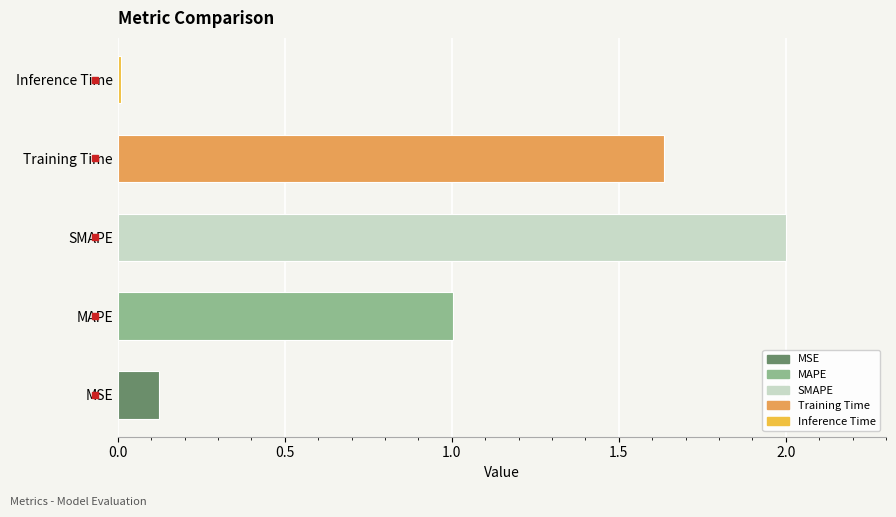

Which category has the highest value across all series?

SMAPE